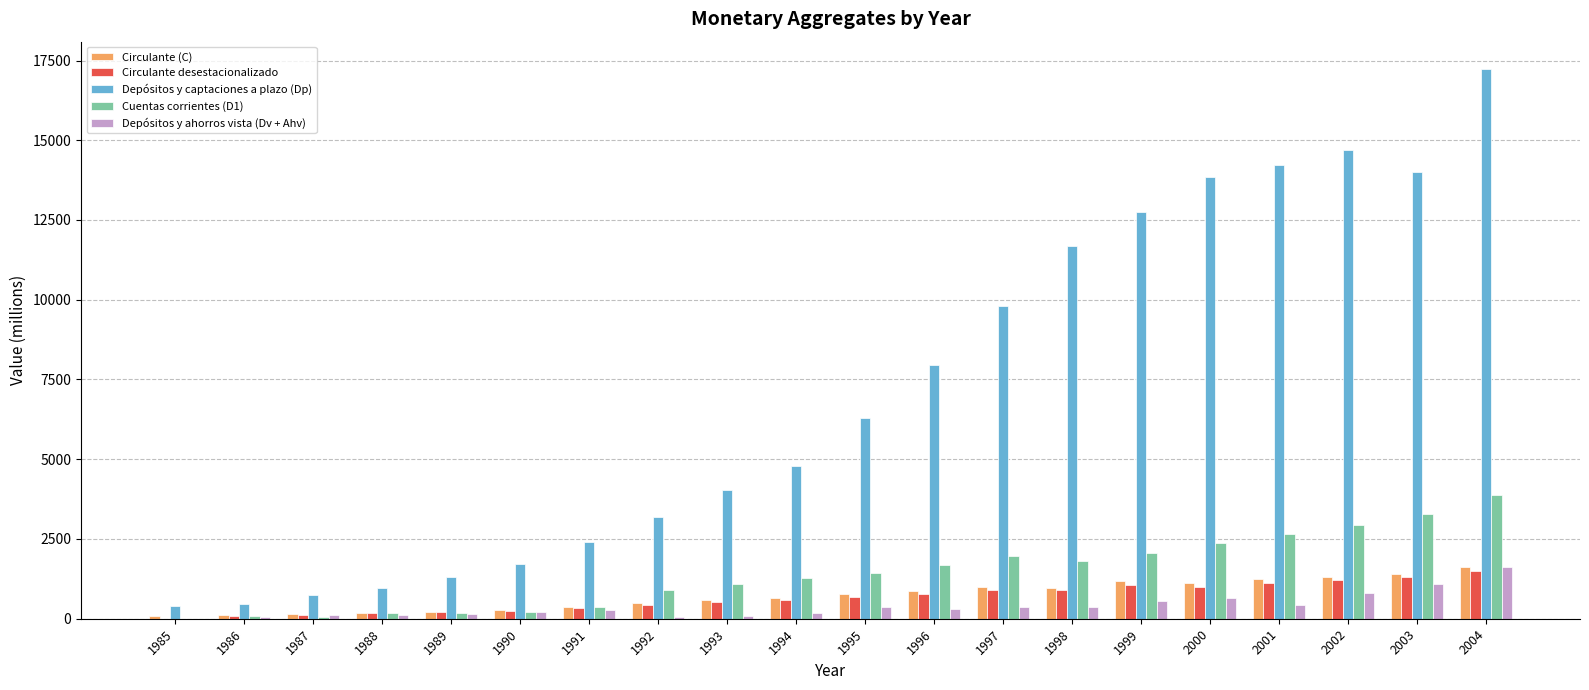

At which category is the sum across all series the highest?

2004